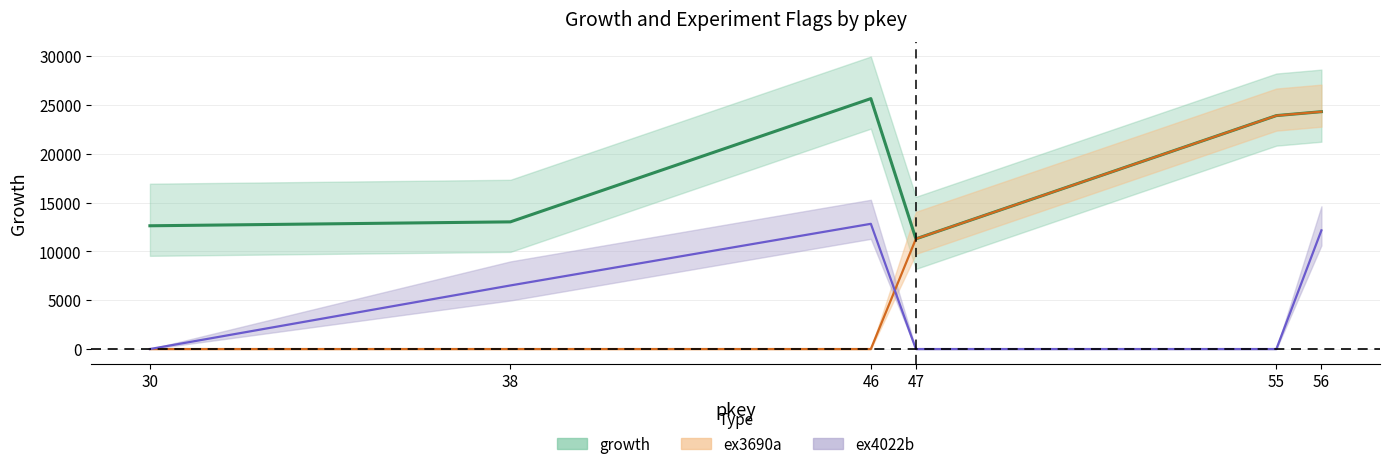

What is the lowest value of the growth series?

11283.9